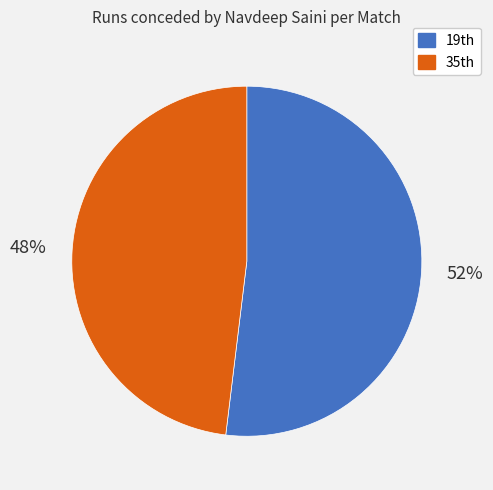

What is the largest slice in the pie chart?

19th